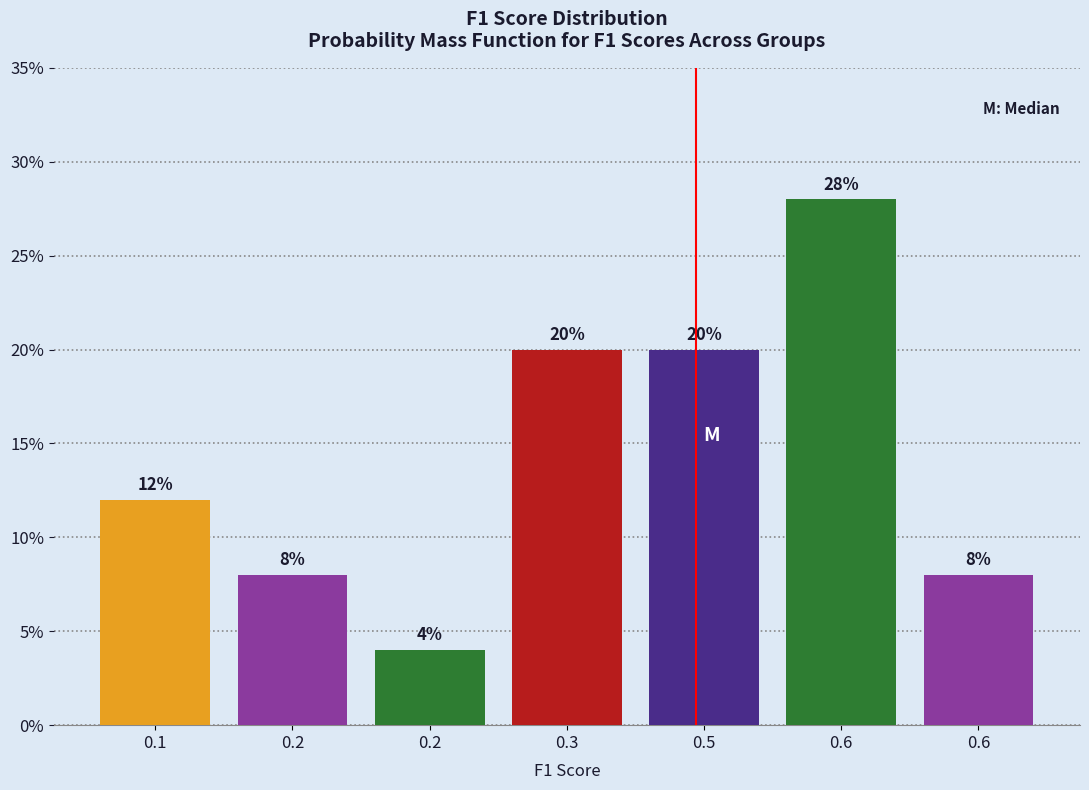

How many series are shown in this chart?

1